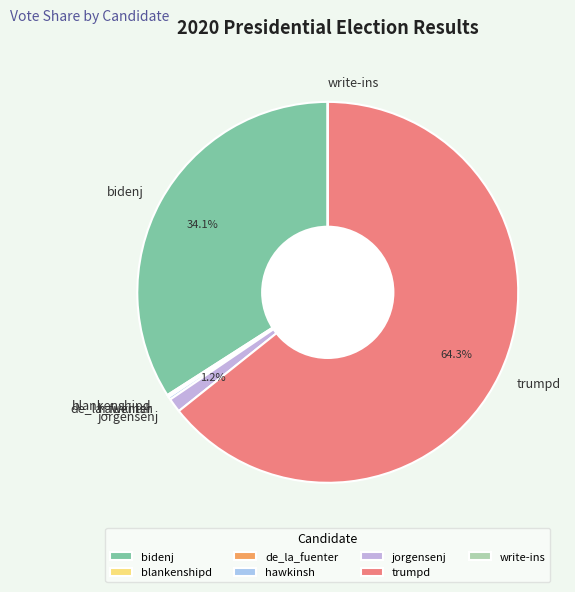

What is the largest slice in the pie chart?

trumpd